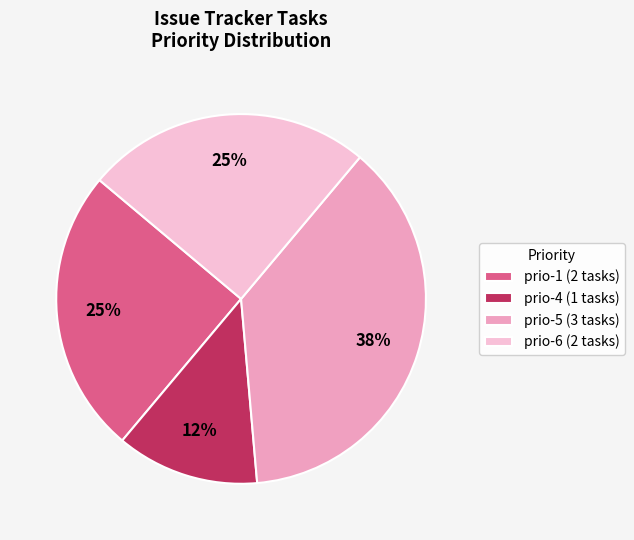

Count the number of slices in the pie.

4